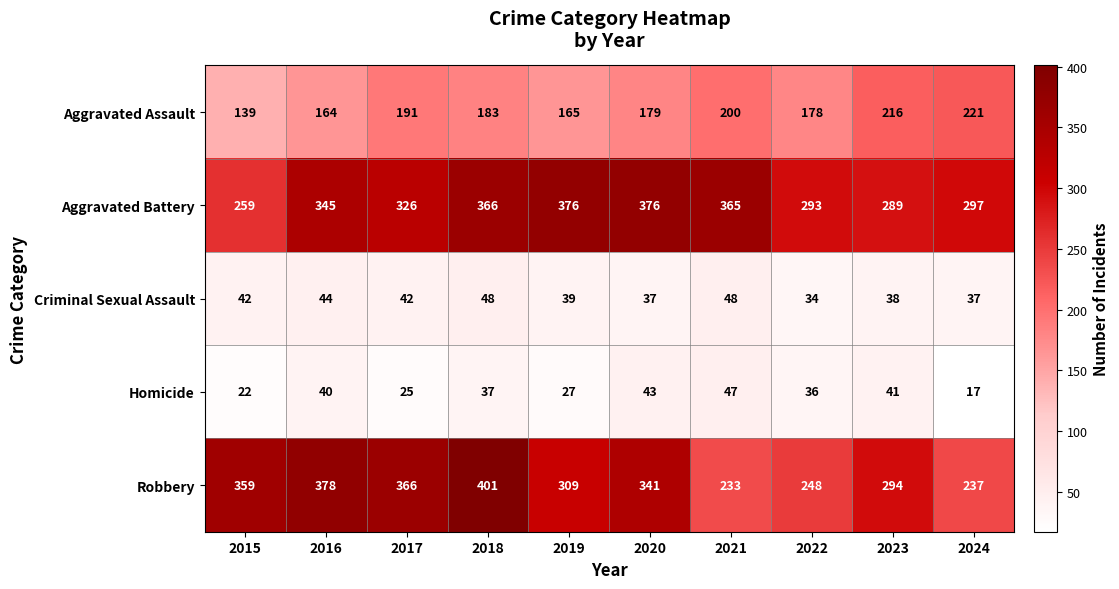

What is the smallest value displayed?

17